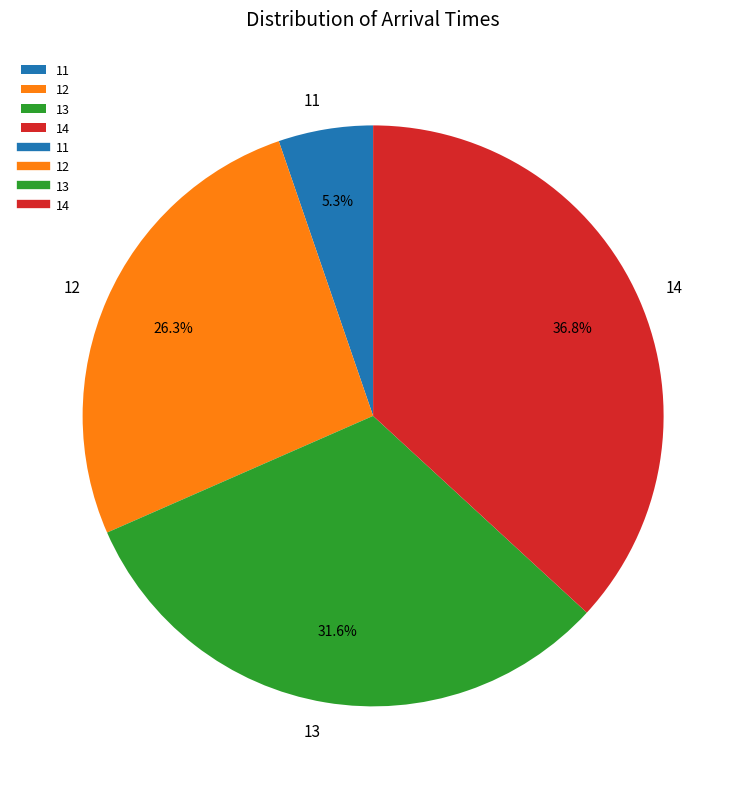

Is it true that 11 is 5% of the pie?

True